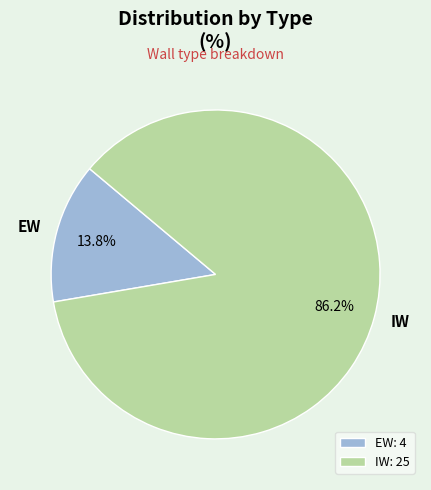

How much of the chart is everything except EW?

86.2%